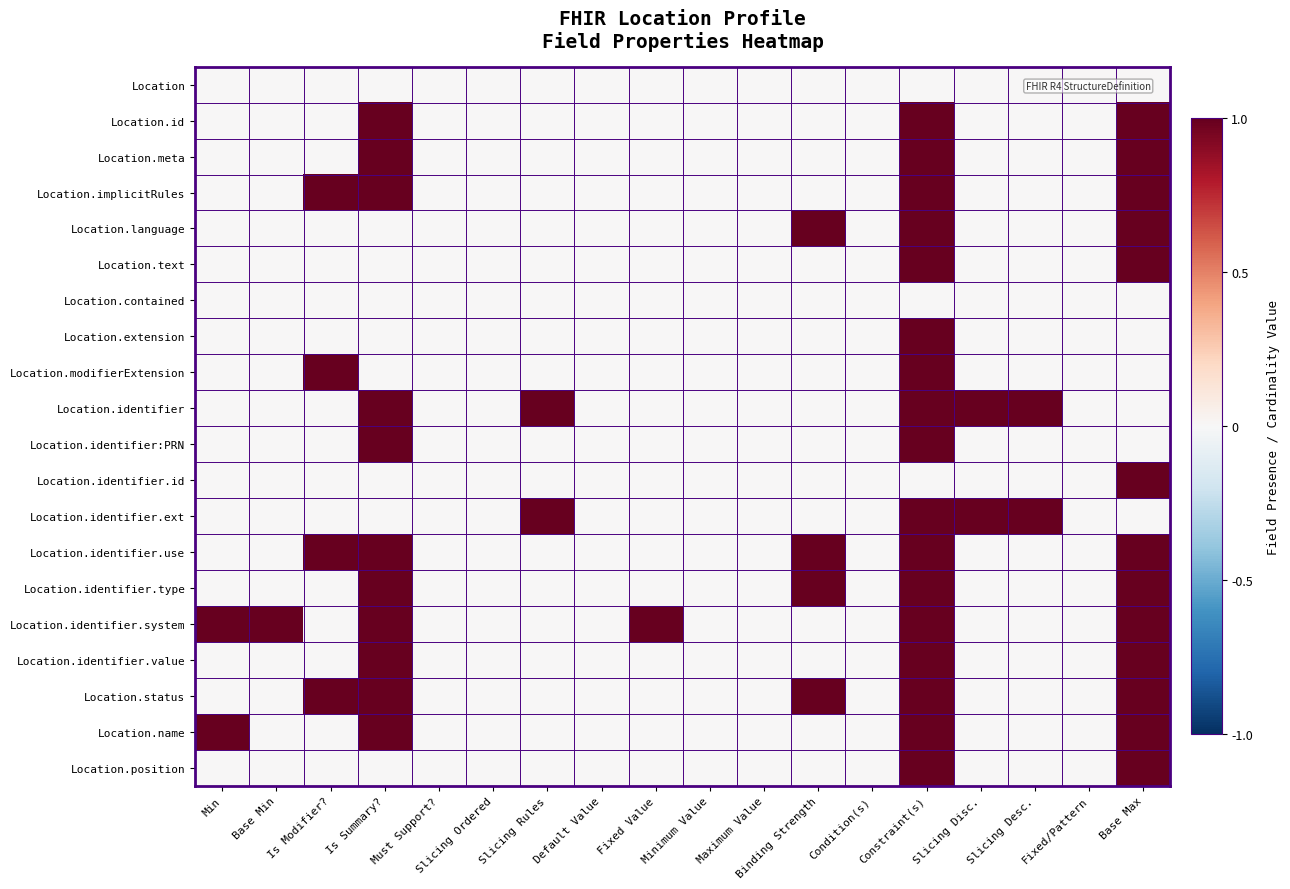

Reading left to right, list all the values displayed in this chart.

Location: Min=0	Base Min=0	Is Modifier?=0	Is Summary?=0	Must Support?=0	Slicing Ordered=0	Slicing Rules=0	Default Value=0	Fixed Value=0	Minimum Value=0	Maximum Value=0	Binding Strength=0	Condition(s)=0	Constraint(s)=0	Slicing Disc.=0	Slicing Desc.=0	Fixed/Pattern=0	Base Max=0
Location.id: Min=0	Base Min=0	Is Modifier?=0	Is Summary?=1	Must Support?=0	Slicing Ordered=0	Slicing Rules=0	Default Value=0	Fixed Value=0	Minimum Value=0	Maximum Value=0	Binding Strength=0	Condition(s)=0	Constraint(s)=1	Slicing Disc.=0	Slicing Desc.=0	Fixed/Pattern=0	Base Max=1
Location.meta: Min=0	Base Min=0	Is Modifier?=0	Is Summary?=1	Must Support?=0	Slicing Ordered=0	Slicing Rules=0	Default Value=0	Fixed Value=0	Minimum Value=0	Maximum Value=0	Binding Strength=0	Condition(s)=0	Constraint(s)=1	Slicing Disc.=0	Slicing Desc.=0	Fixed/Pattern=0	Base Max=1
Location.implicitRules: Min=0	Base Min=0	Is Modifier?=1	Is Summary?=1	Must Support?=0	Slicing Ordered=0	Slicing Rules=0	Default Value=0	Fixed Value=0	Minimum Value=0	Maximum Value=0	Binding Strength=0	Condition(s)=0	Constraint(s)=1	Slicing Disc.=0	Slicing Desc.=0	Fixed/Pattern=0	Base Max=1
Location.language: Min=0	Base Min=0	Is Modifier?=0	Is Summary?=0	Must Support?=0	Slicing Ordered=0	Slicing Rules=0	Default Value=0	Fixed Value=0	Minimum Value=0	Maximum Value=0	Binding Strength=1	Condition(s)=0	Constraint(s)=1	Slicing Disc.=0	Slicing Desc.=0	Fixed/Pattern=0	Base Max=1
Location.text: Min=0	Base Min=0	Is Modifier?=0	Is Summary?=0	Must Support?=0	Slicing Ordered=0	Slicing Rules=0	Default Value=0	Fixed Value=0	Minimum Value=0	Maximum Value=0	Binding Strength=0	Condition(s)=0	Constraint(s)=1	Slicing Disc.=0	Slicing Desc.=0	Fixed/Pattern=0	Base Max=1
Location.contained: Min=0	Base Min=0	Is Modifier?=0	Is Summary?=0	Must Support?=0	Slicing Ordered=0	Slicing Rules=0	Default Value=0	Fixed Value=0	Minimum Value=0	Maximum Value=0	Binding Strength=0	Condition(s)=0	Constraint(s)=0	Slicing Disc.=0	Slicing Desc.=0	Fixed/Pattern=0	Base Max=0
Location.extension: Min=0	Base Min=0	Is Modifier?=0	Is Summary?=0	Must Support?=0	Slicing Ordered=0	Slicing Rules=0	Default Value=0	Fixed Value=0	Minimum Value=0	Maximum Value=0	Binding Strength=0	Condition(s)=0	Constraint(s)=1	Slicing Disc.=0	Slicing Desc.=0	Fixed/Pattern=0	Base Max=0
Location.modifierExtension: Min=0	Base Min=0	Is Modifier?=1	Is Summary?=0	Must Support?=0	Slicing Ordered=0	Slicing Rules=0	Default Value=0	Fixed Value=0	Minimum Value=0	Maximum Value=0	Binding Strength=0	Condition(s)=0	Constraint(s)=1	Slicing Disc.=0	Slicing Desc.=0	Fixed/Pattern=0	Base Max=0
Location.identifier: Min=0	Base Min=0	Is Modifier?=0	Is Summary?=1	Must Support?=0	Slicing Ordered=0	Slicing Rules=1	Default Value=0	Fixed Value=0	Minimum Value=0	Maximum Value=0	Binding Strength=0	Condition(s)=0	Constraint(s)=1	Slicing Disc.=1	Slicing Desc.=1	Fixed/Pattern=0	Base Max=0
Location.identifier:PRN: Min=0	Base Min=0	Is Modifier?=0	Is Summary?=1	Must Support?=0	Slicing Ordered=0	Slicing Rules=0	Default Value=0	Fixed Value=0	Minimum Value=0	Maximum Value=0	Binding Strength=0	Condition(s)=0	Constraint(s)=1	Slicing Disc.=0	Slicing Desc.=0	Fixed/Pattern=0	Base Max=0
Location.identifier.id: Min=0	Base Min=0	Is Modifier?=0	Is Summary?=0	Must Support?=0	Slicing Ordered=0	Slicing Rules=0	Default Value=0	Fixed Value=0	Minimum Value=0	Maximum Value=0	Binding Strength=0	Condition(s)=0	Constraint(s)=0	Slicing Disc.=0	Slicing Desc.=0	Fixed/Pattern=0	Base Max=1
Location.identifier.ext: Min=0	Base Min=0	Is Modifier?=0	Is Summary?=0	Must Support?=0	Slicing Ordered=0	Slicing Rules=1	Default Value=0	Fixed Value=0	Minimum Value=0	Maximum Value=0	Binding Strength=0	Condition(s)=0	Constraint(s)=1	Slicing Disc.=1	Slicing Desc.=1	Fixed/Pattern=0	Base Max=0
Location.identifier.use: Min=0	Base Min=0	Is Modifier?=1	Is Summary?=1	Must Support?=0	Slicing Ordered=0	Slicing Rules=0	Default Value=0	Fixed Value=0	Minimum Value=0	Maximum Value=0	Binding Strength=1	Condition(s)=0	Constraint(s)=1	Slicing Disc.=0	Slicing Desc.=0	Fixed/Pattern=0	Base Max=1
Location.identifier.type: Min=0	Base Min=0	Is Modifier?=0	Is Summary?=1	Must Support?=0	Slicing Ordered=0	Slicing Rules=0	Default Value=0	Fixed Value=0	Minimum Value=0	Maximum Value=0	Binding Strength=1	Condition(s)=0	Constraint(s)=1	Slicing Disc.=0	Slicing Desc.=0	Fixed/Pattern=0	Base Max=1
Location.identifier.system: Min=1	Base Min=1	Is Modifier?=0	Is Summary?=1	Must Support?=0	Slicing Ordered=0	Slicing Rules=0	Default Value=0	Fixed Value=1	Minimum Value=0	Maximum Value=0	Binding Strength=0	Condition(s)=0	Constraint(s)=1	Slicing Disc.=0	Slicing Desc.=0	Fixed/Pattern=0	Base Max=1
Location.identifier.value: Min=0	Base Min=0	Is Modifier?=0	Is Summary?=1	Must Support?=0	Slicing Ordered=0	Slicing Rules=0	Default Value=0	Fixed Value=0	Minimum Value=0	Maximum Value=0	Binding Strength=0	Condition(s)=0	Constraint(s)=1	Slicing Disc.=0	Slicing Desc.=0	Fixed/Pattern=0	Base Max=1
Location.status: Min=0	Base Min=0	Is Modifier?=1	Is Summary?=1	Must Support?=0	Slicing Ordered=0	Slicing Rules=0	Default Value=0	Fixed Value=0	Minimum Value=0	Maximum Value=0	Binding Strength=1	Condition(s)=0	Constraint(s)=1	Slicing Disc.=0	Slicing Desc.=0	Fixed/Pattern=0	Base Max=1
Location.name: Min=1	Base Min=0	Is Modifier?=0	Is Summary?=1	Must Support?=0	Slicing Ordered=0	Slicing Rules=0	Default Value=0	Fixed Value=0	Minimum Value=0	Maximum Value=0	Binding Strength=0	Condition(s)=0	Constraint(s)=1	Slicing Disc.=0	Slicing Desc.=0	Fixed/Pattern=0	Base Max=1
Location.position: Min=0	Base Min=0	Is Modifier?=0	Is Summary?=0	Must Support?=0	Slicing Ordered=0	Slicing Rules=0	Default Value=0	Fixed Value=0	Minimum Value=0	Maximum Value=0	Binding Strength=0	Condition(s)=0	Constraint(s)=1	Slicing Disc.=0	Slicing Desc.=0	Fixed/Pattern=0	Base Max=1